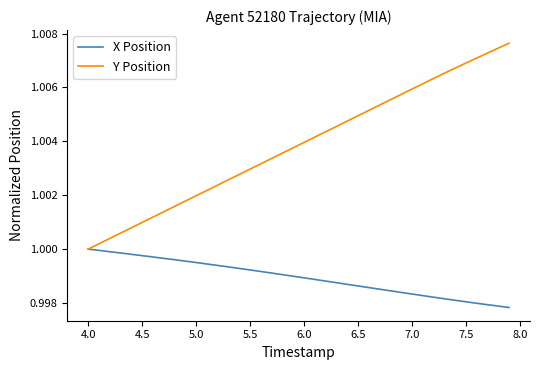

Which series has the largest total across all categories?

Y Position